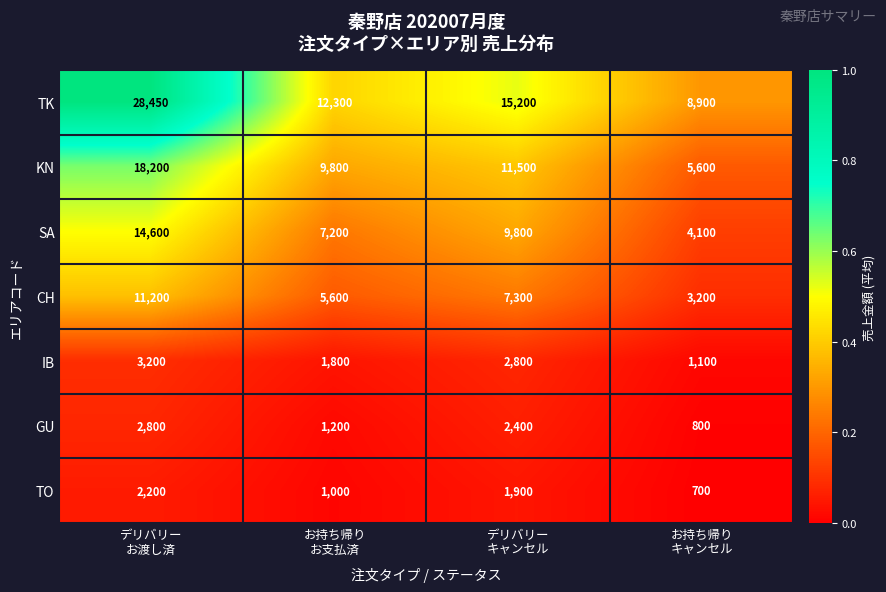

Rank the series by their maximum value, from highest to lowest.

TK, KN, SA, CH, IB, GU, TO